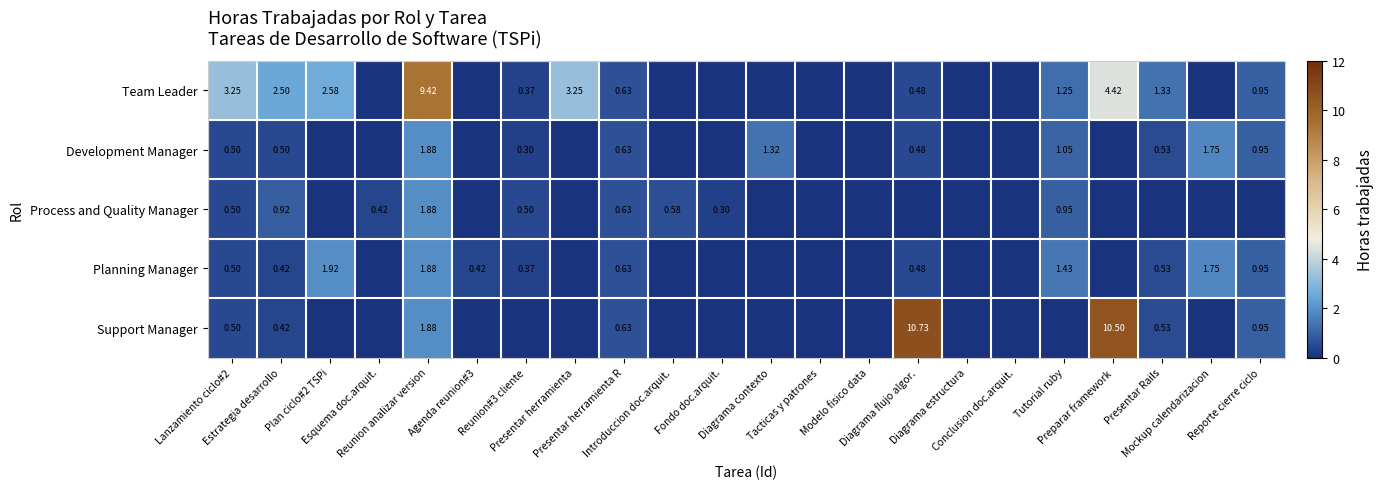

Read the Process and Quality Manager value at Tutorial ruby.

0.9